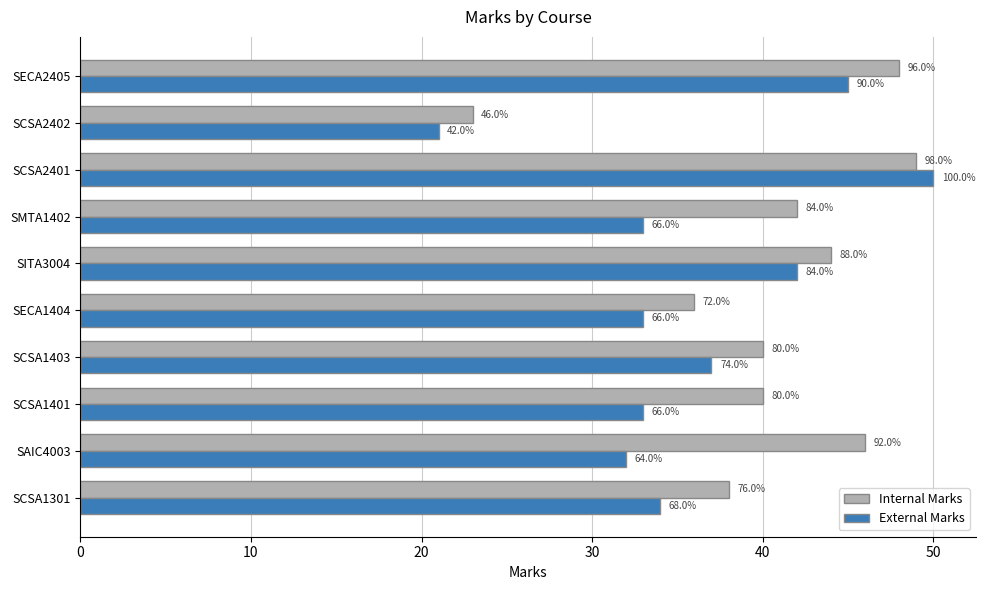

What is the value of the External Marks bar at the 4th from the left?

37